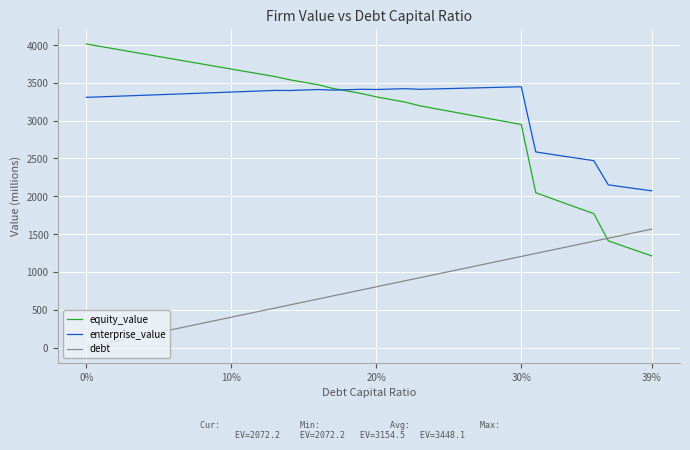

Which series has the widest spread of values?

equity_value